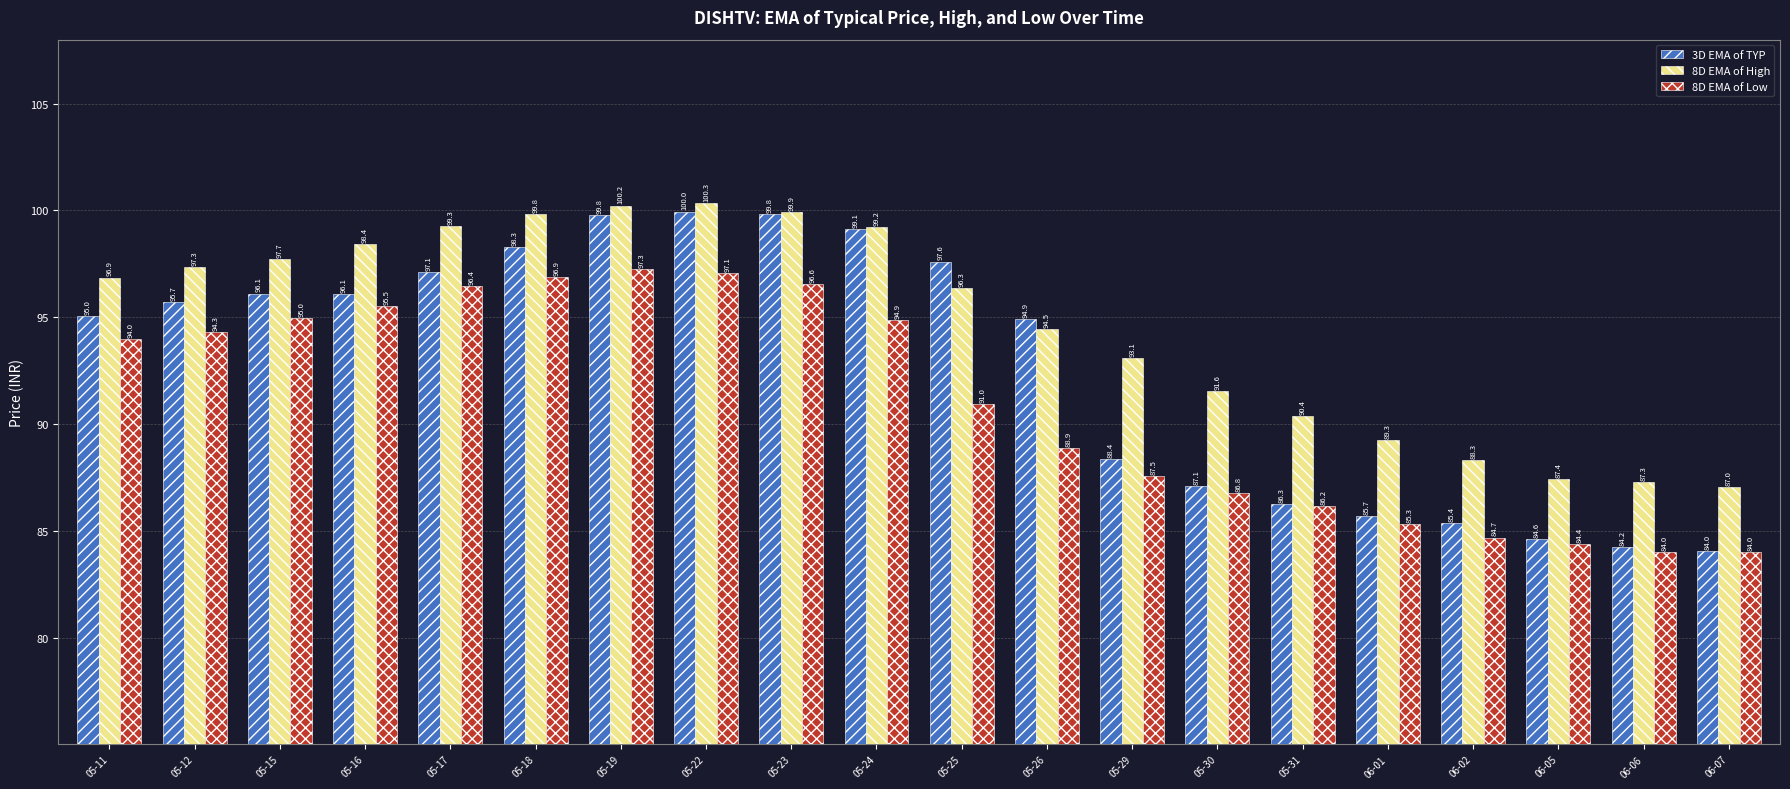

What value does the 3D EMA of TYP series have at 05-15?

96.1